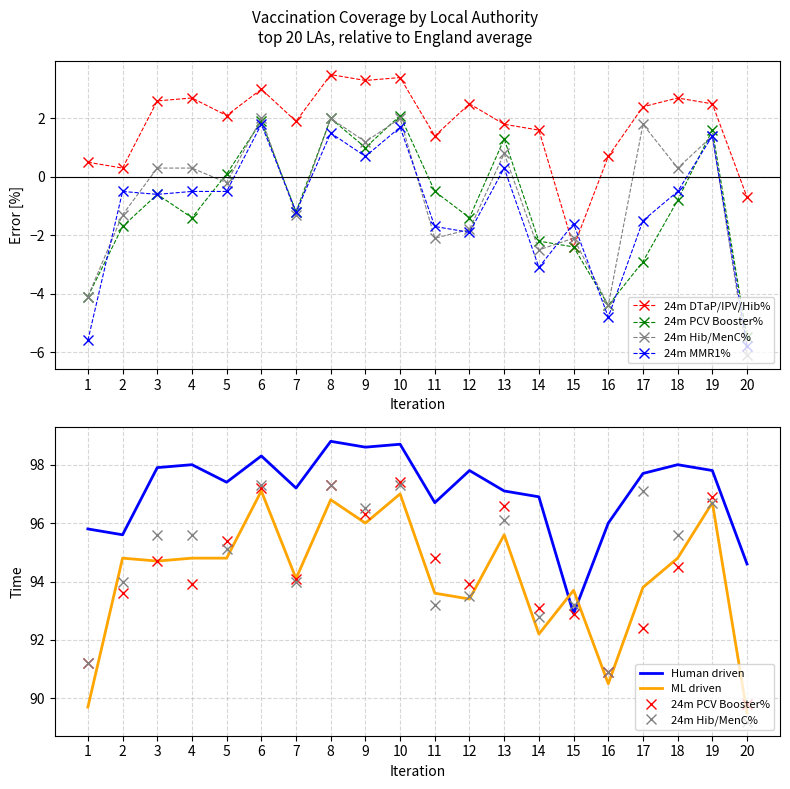

At how many categories does at least one series exceed 5?

20